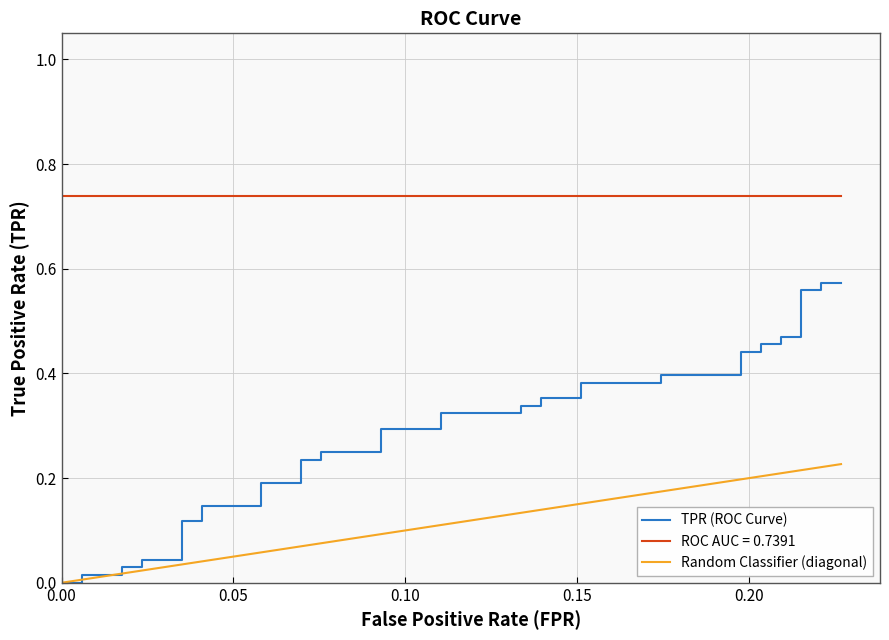

How many values in the Random Classifier (diagonal) series exceed 0?

39